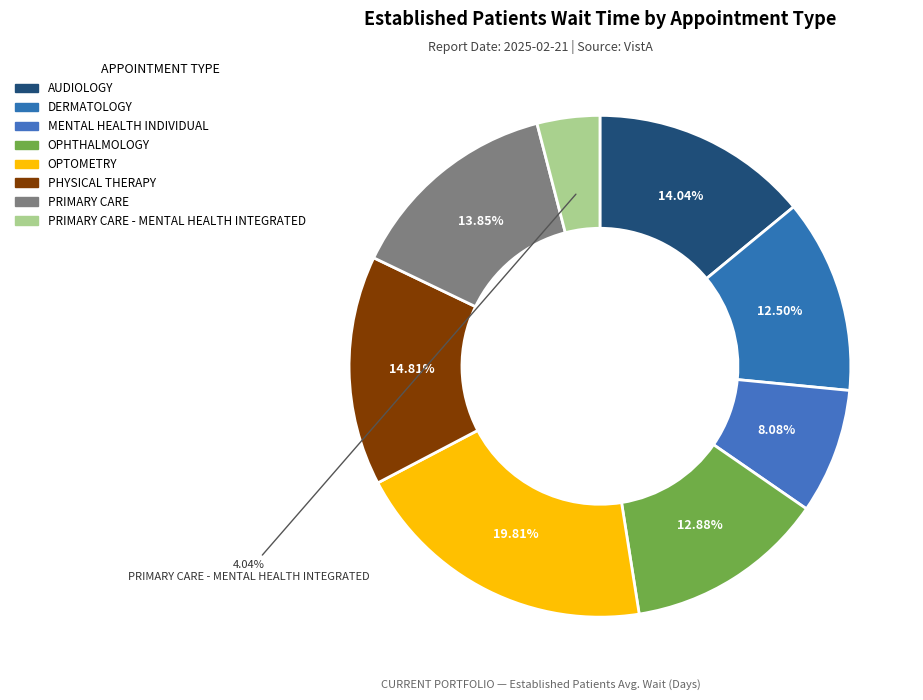

How many segments does this pie chart have?

8